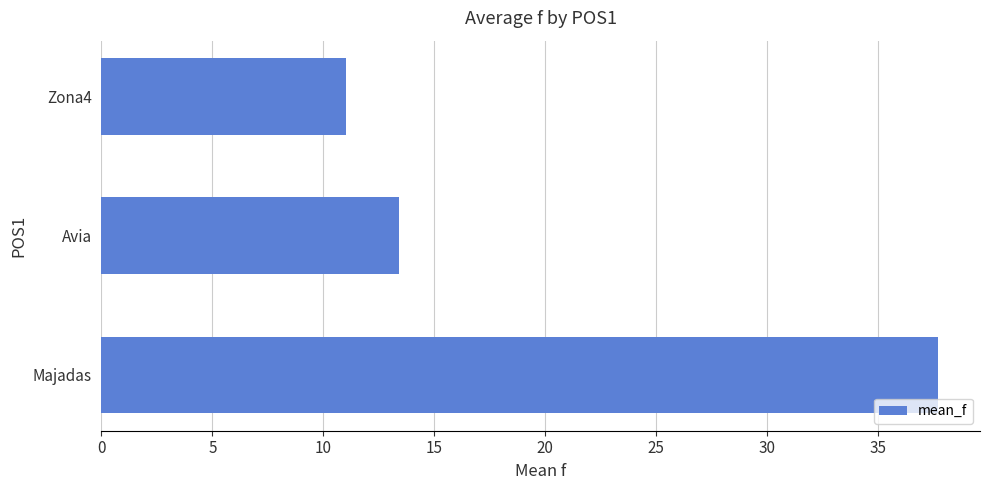

What is the smallest value displayed?

11.0